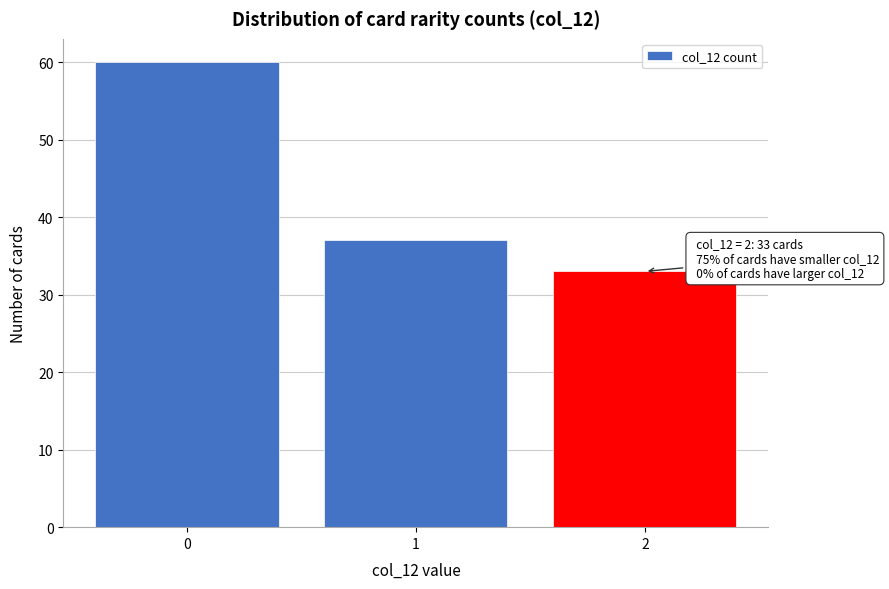

Over which range of the x-axis is the bar tallest?

-0.5 to 0.5